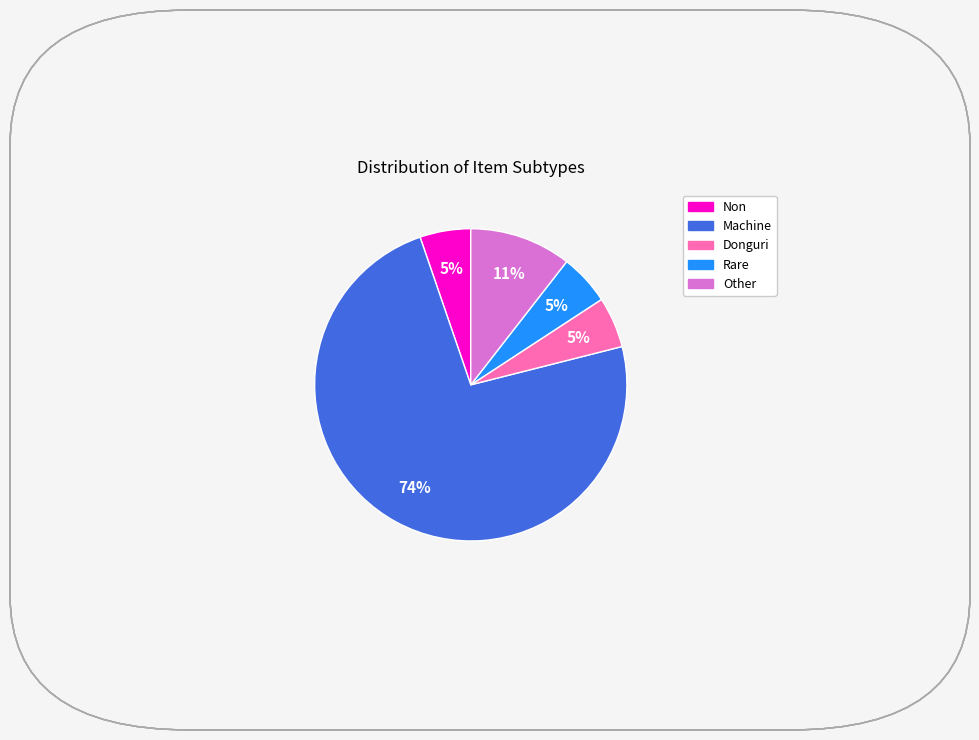

Does any single category account for the majority?

Yes